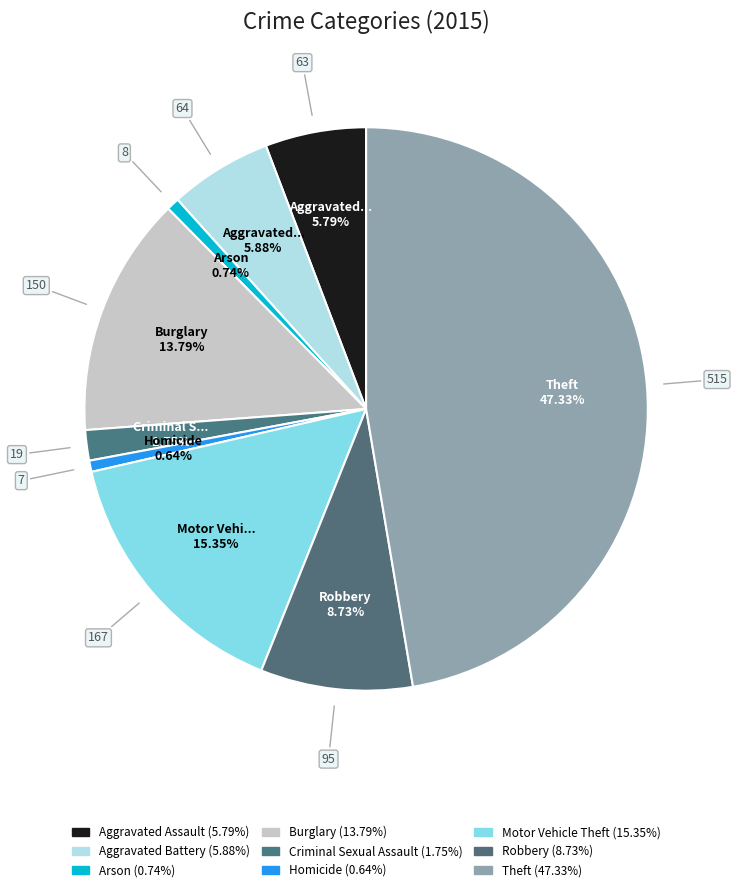

What percentage is the Burglary slice, to the nearest percent?

14%